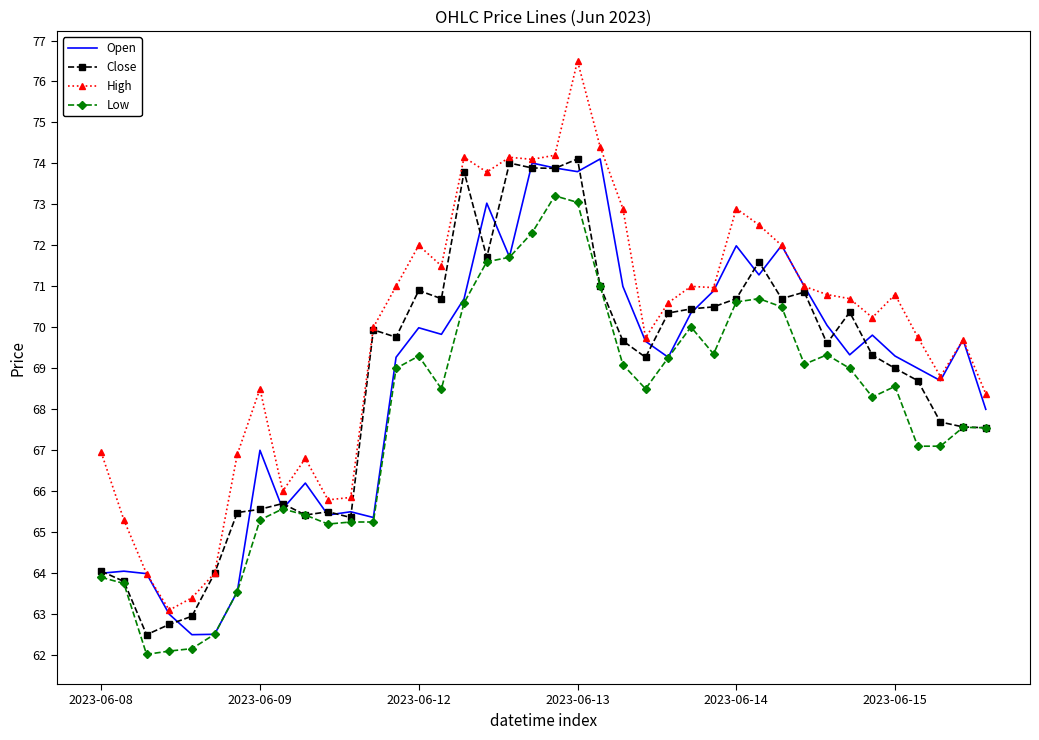

Count the number of categories in the chart.

40